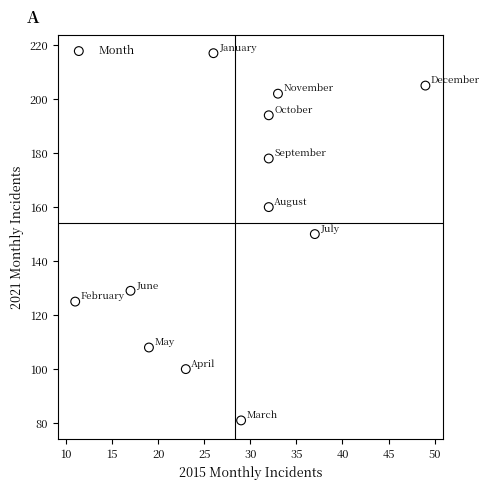

What is the average Y value?

154